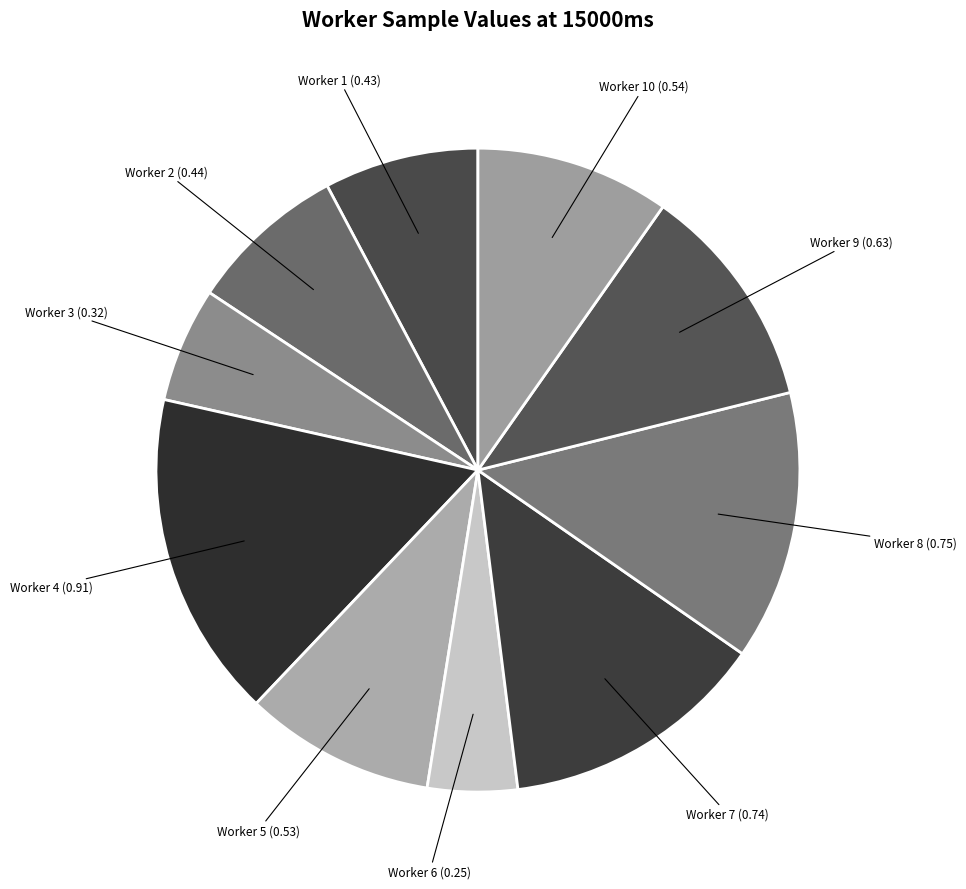

How many segments does this pie chart have?

10